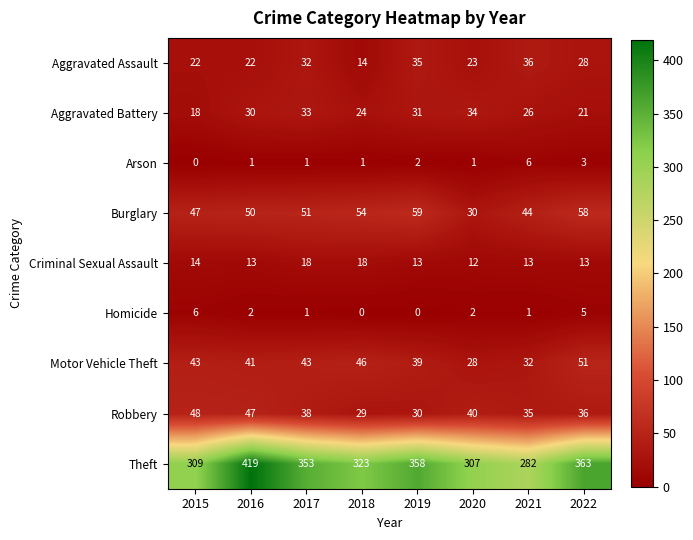

Is it true that Criminal Sexual Assault equals 18 at 2018?

True